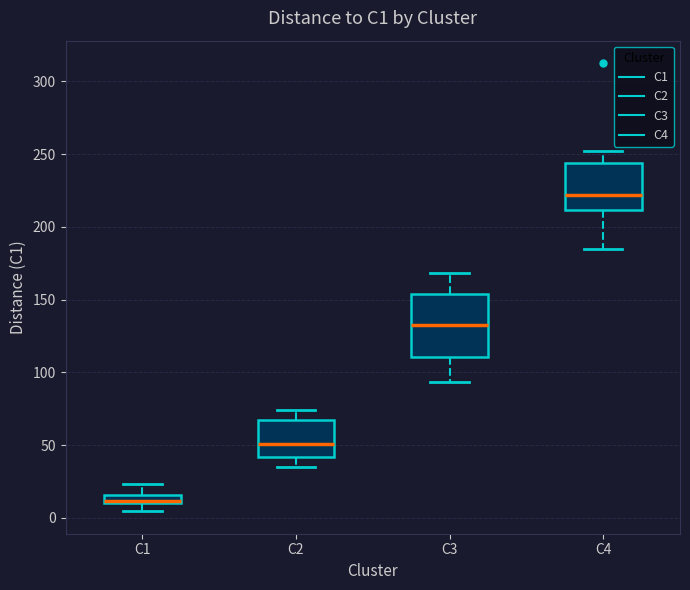

Where does the upper whisker of the box for C1 end on the y-axis? The values are not printed on the chart, so give them approximately, as read against the axis.

25